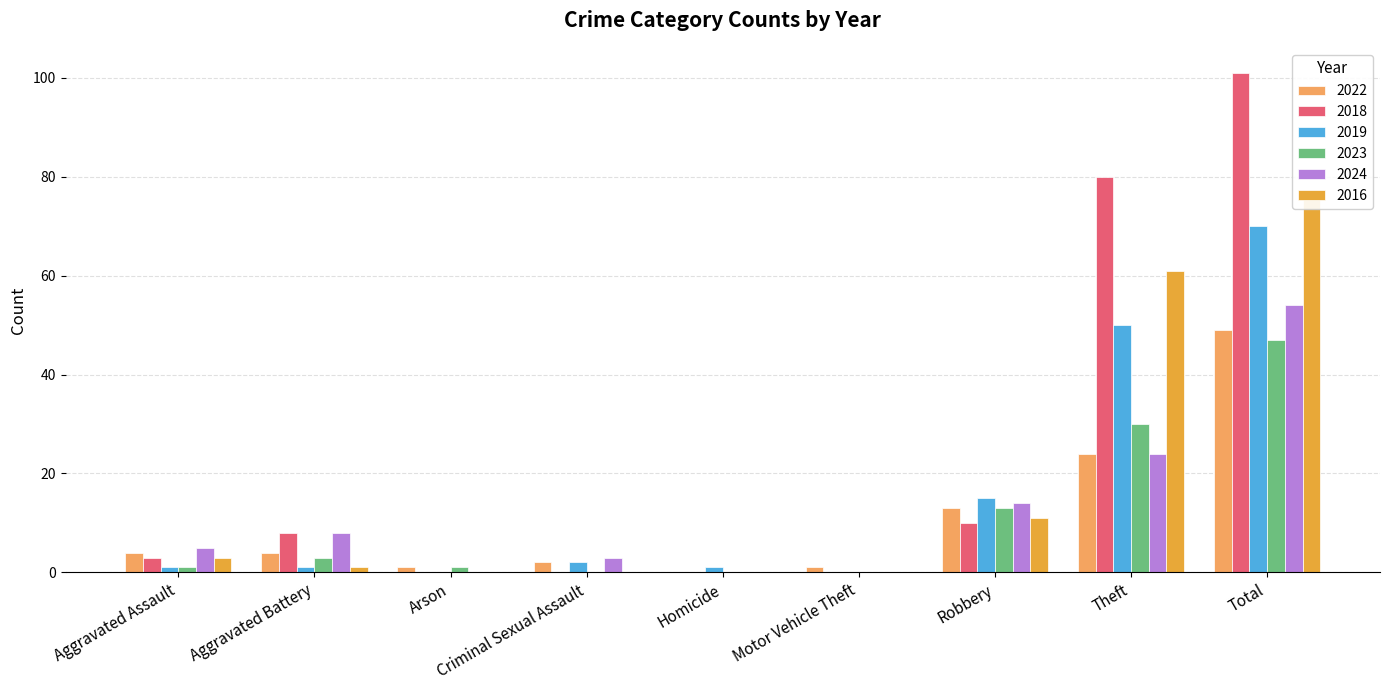

What is the label of the 6th bar from the right?

Criminal Sexual Assault